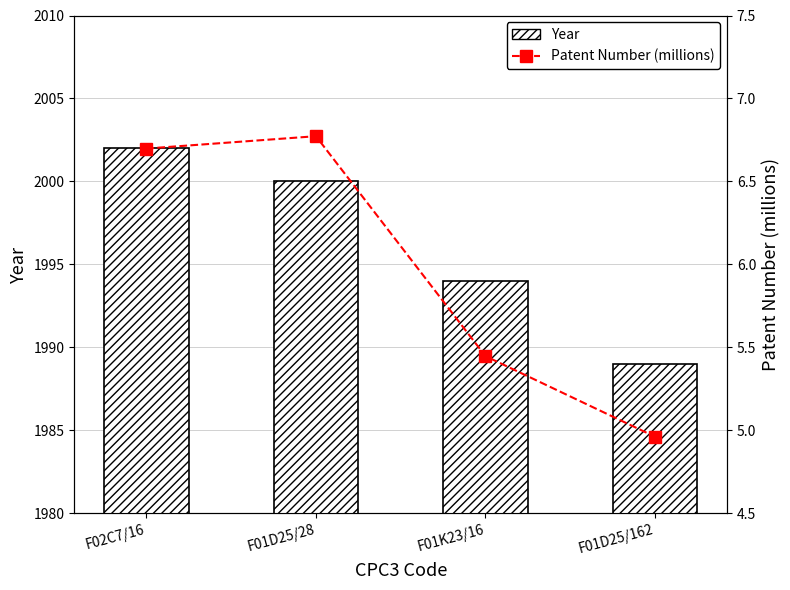

At F01D25/28, list the series in order from smallest to largest.

Patent Number (millions), Year